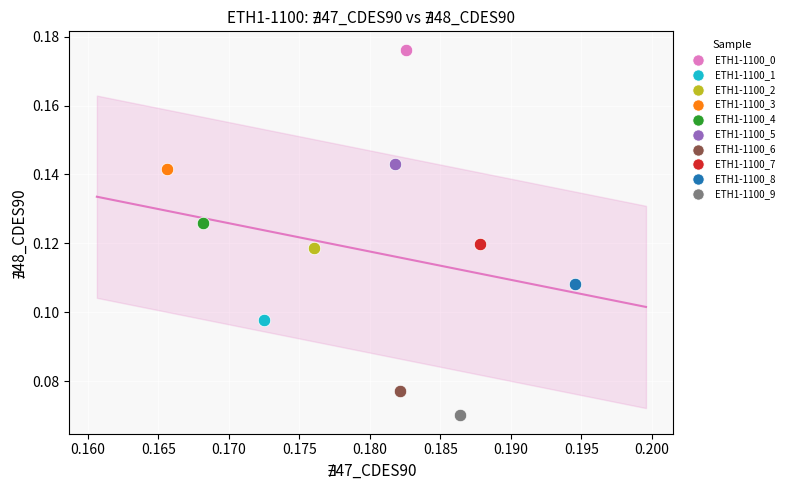

Which series contains the highest Y value?

ETH1-1100_0